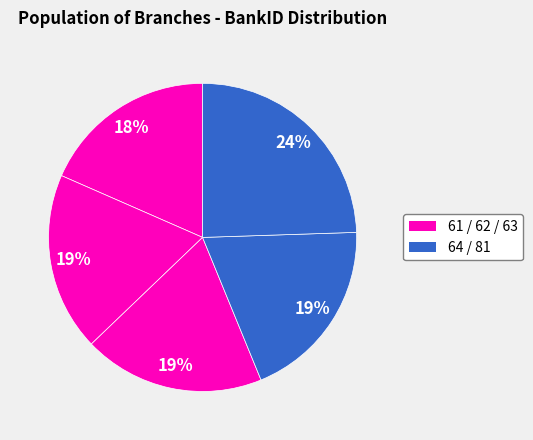

What is the largest slice in the pie chart?

81